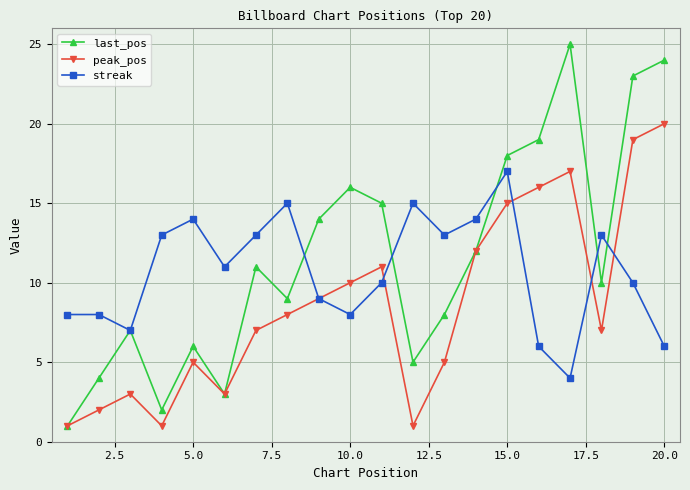

List the series in order of their overall mean, lowest first.

peak_pos, streak, last_pos